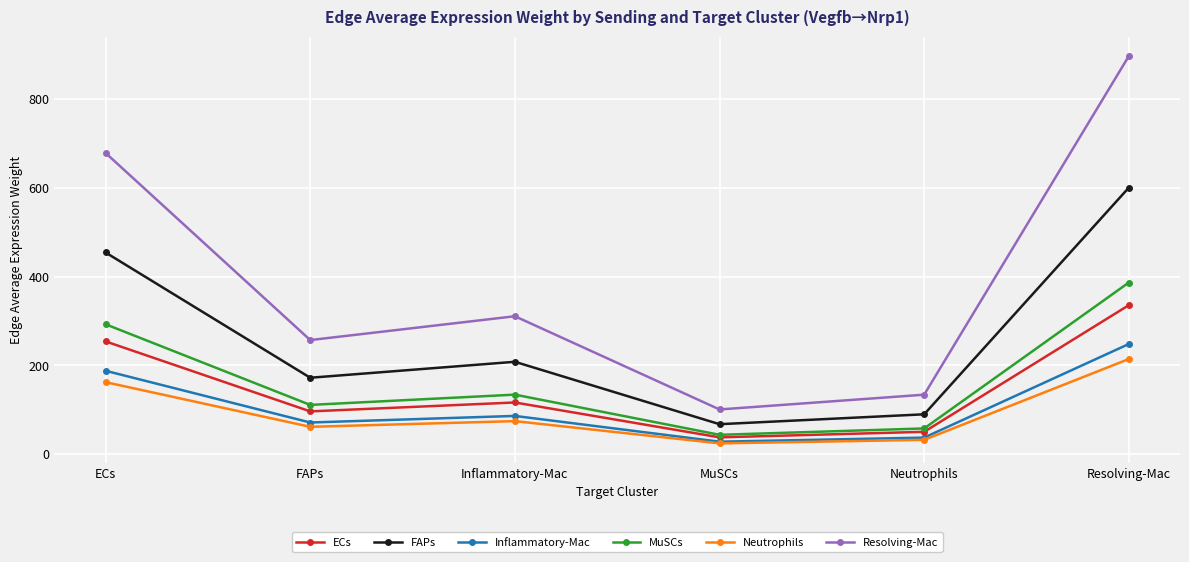

How many interior local valleys does the Neutrophils series have?

2